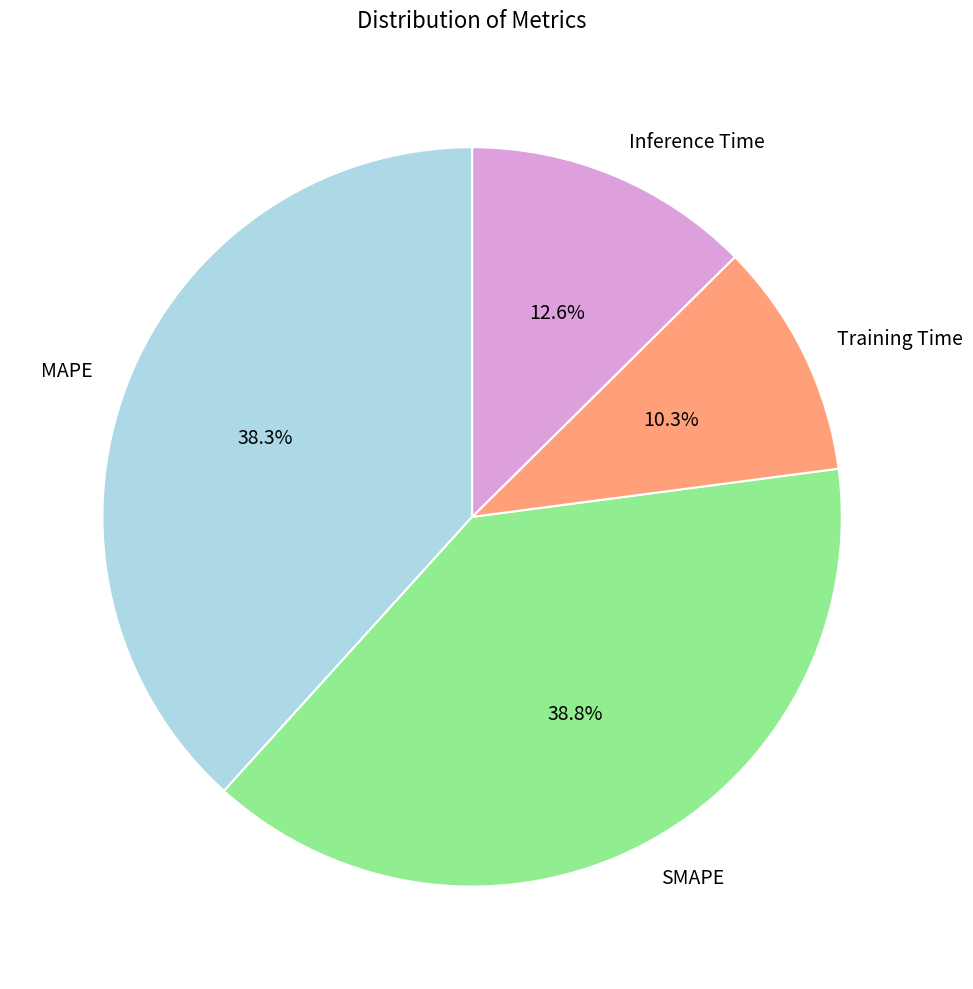

How many slices are in this pie chart?

4